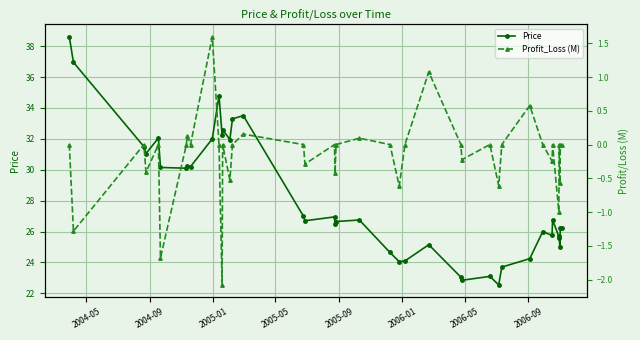

What is the value of the Price point at the 39th from the left?

26.2